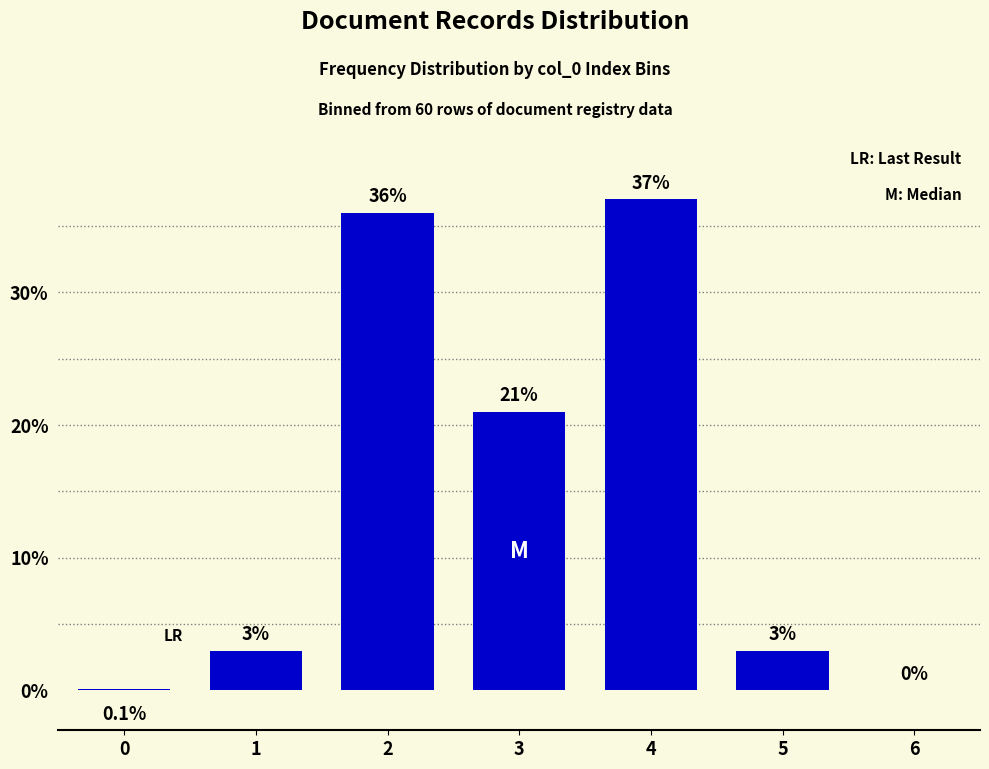

Reading left to right, transcribe all the data shown in this chart.

0=0.1	1=3.0	2=36.0	3=21.0	4=37.0	5=3.0	6=0.0